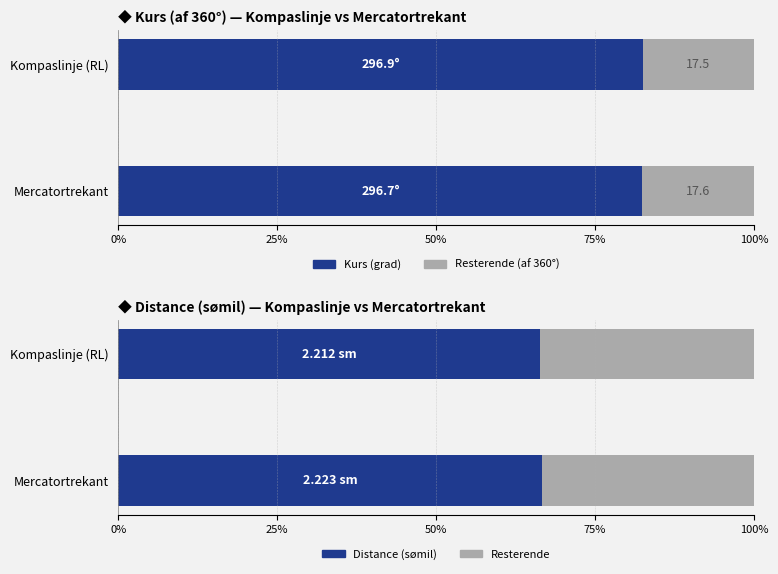

The value of Kurs (grad) at Mercatortrekant is 134.8. True or false?

False